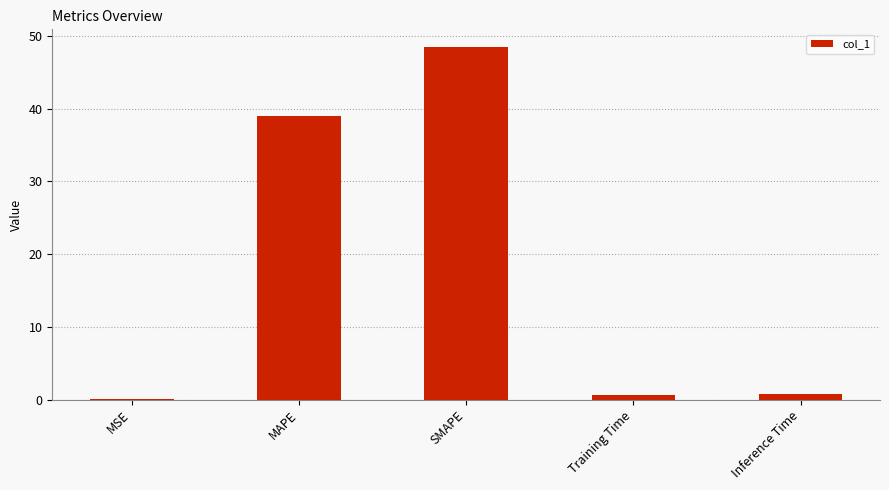

Reading right to left, extract all data points from this chart.

Inference Time=0.7	Training Time=0.7	SMAPE=48.5	MAPE=39.0	MSE=0.1